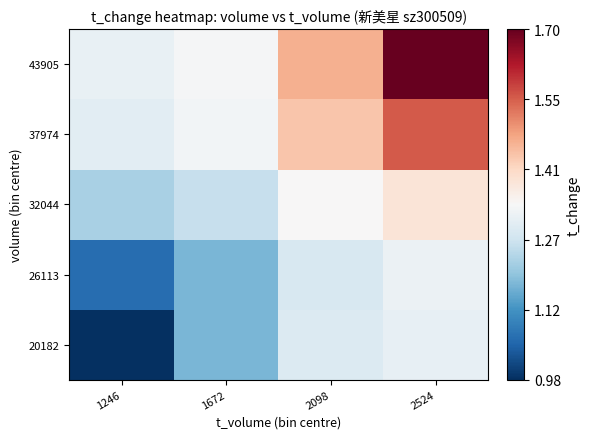

How many categories are shown in the chart?

4